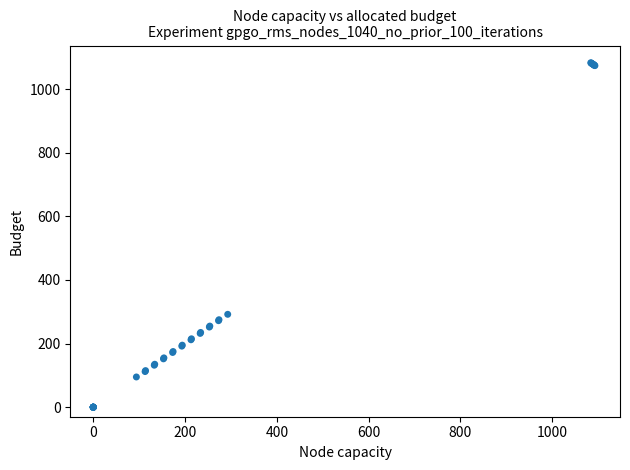

What Y value in the scatter plot is closest to 541?

292.0